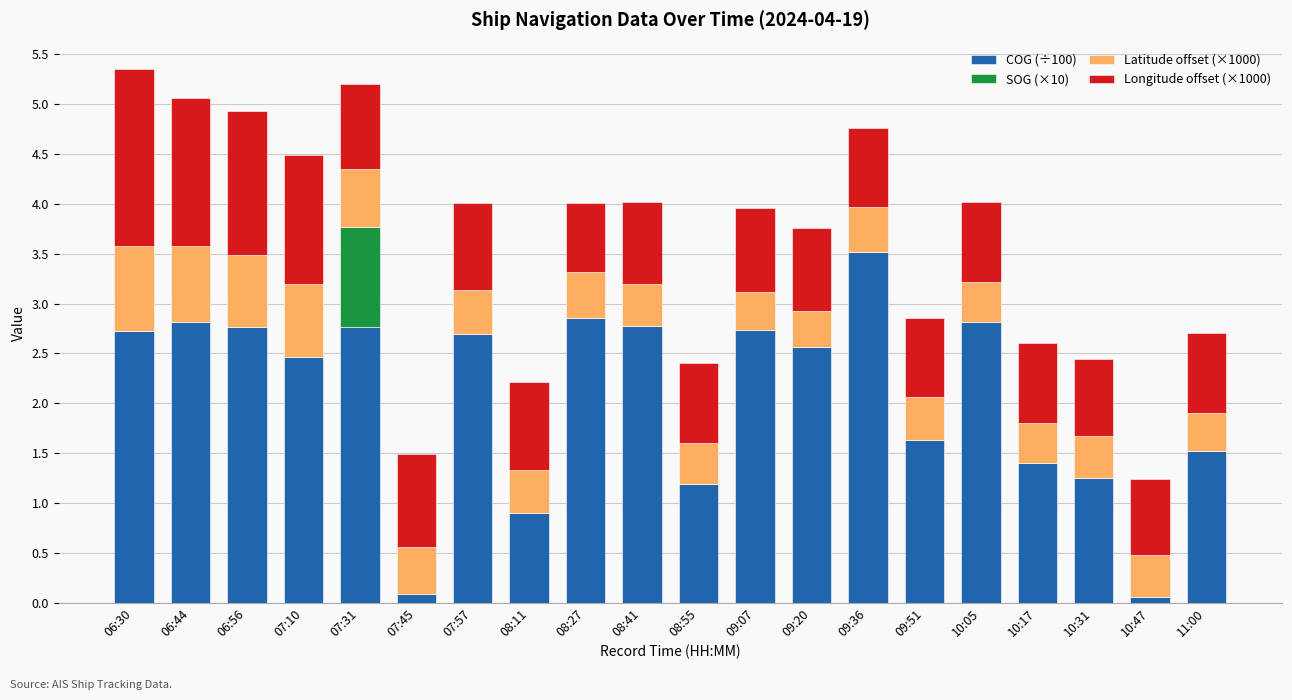

What is the highest value of the COG (÷100) series?

3.5